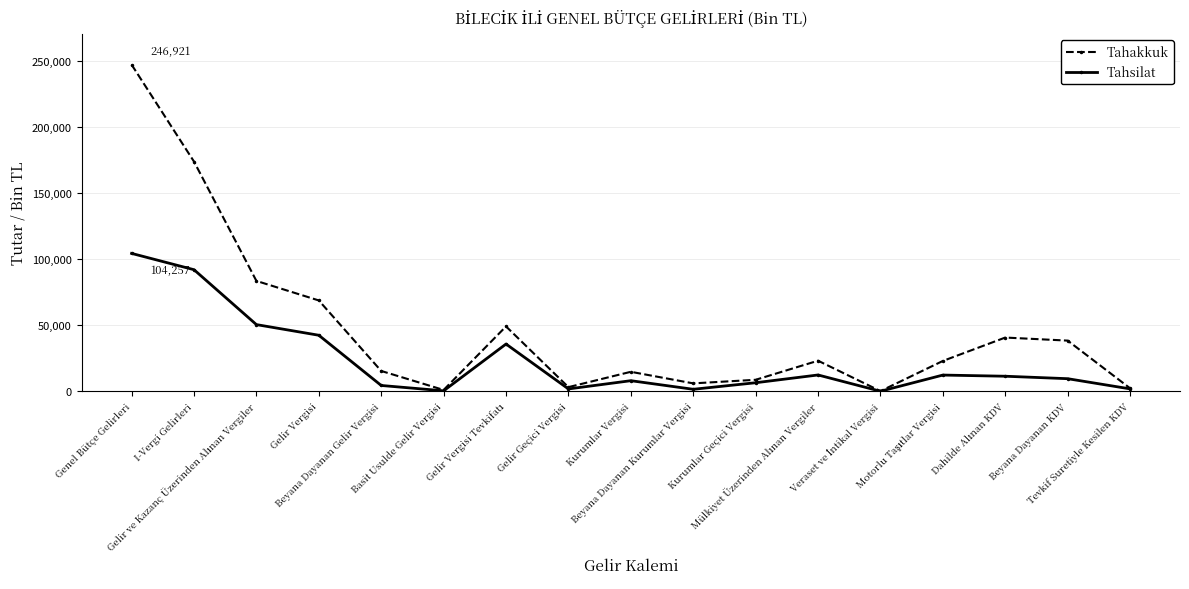

In Tahakkuk, how many points are lower than both neighbors (excluding endpoints)?

4